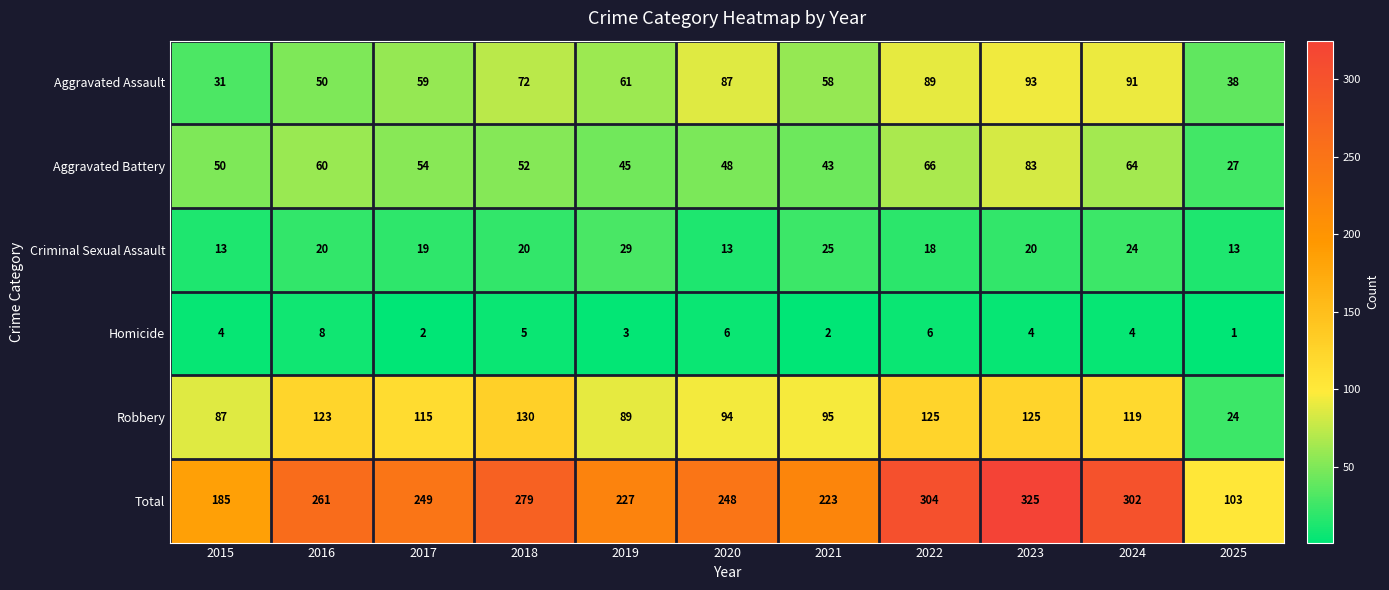

What is the difference between the highest and lowest values at 2024?

298